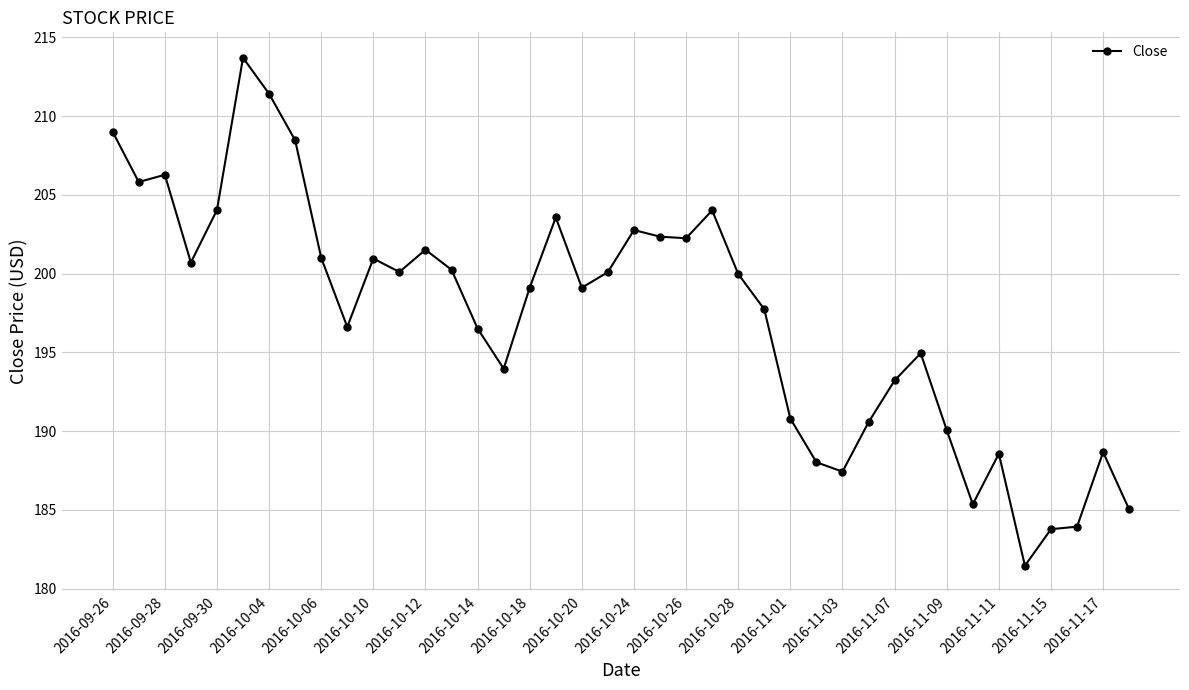

Count the number of categories in the chart.

40